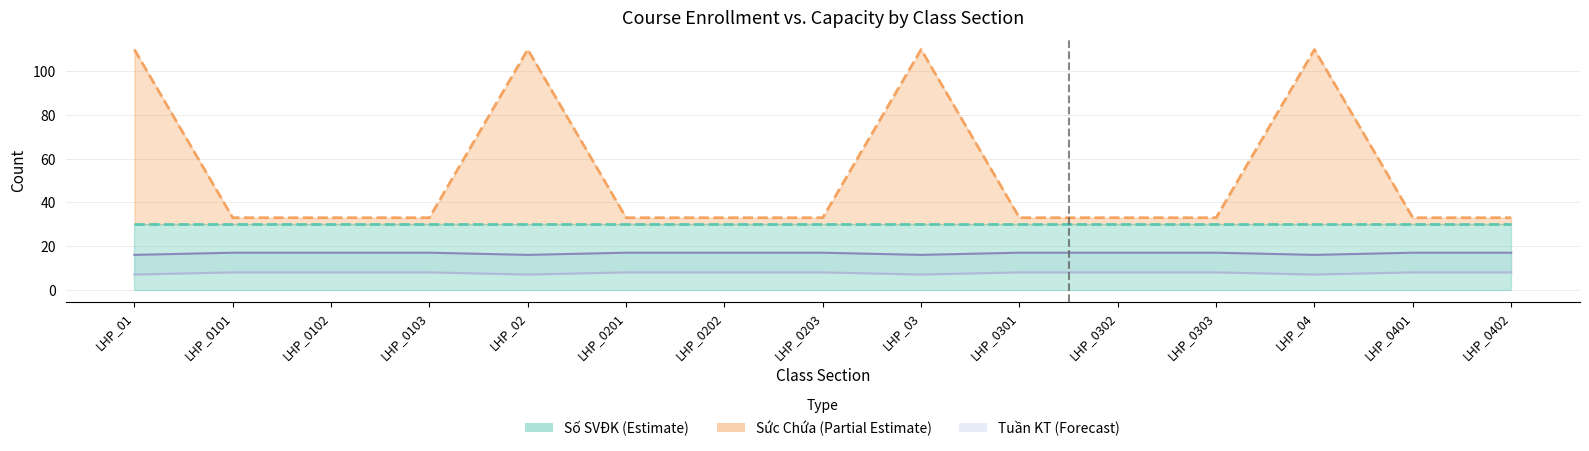

What is the difference between the highest and lowest values at LHP_0303?

25